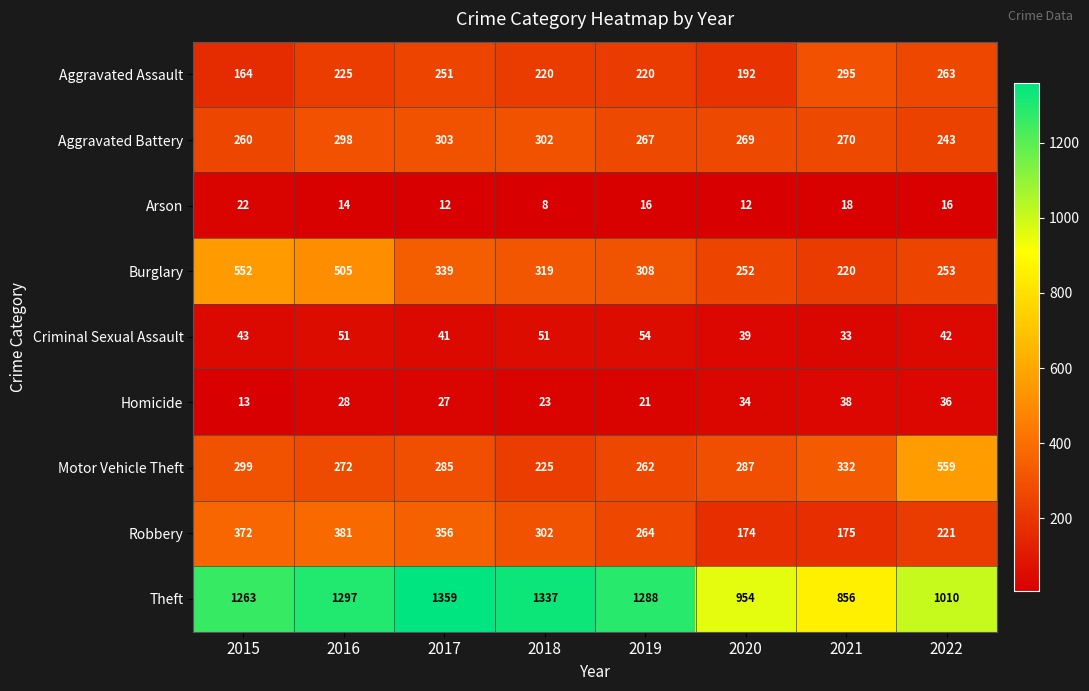

How many data points in Burglary are less than 319?

4